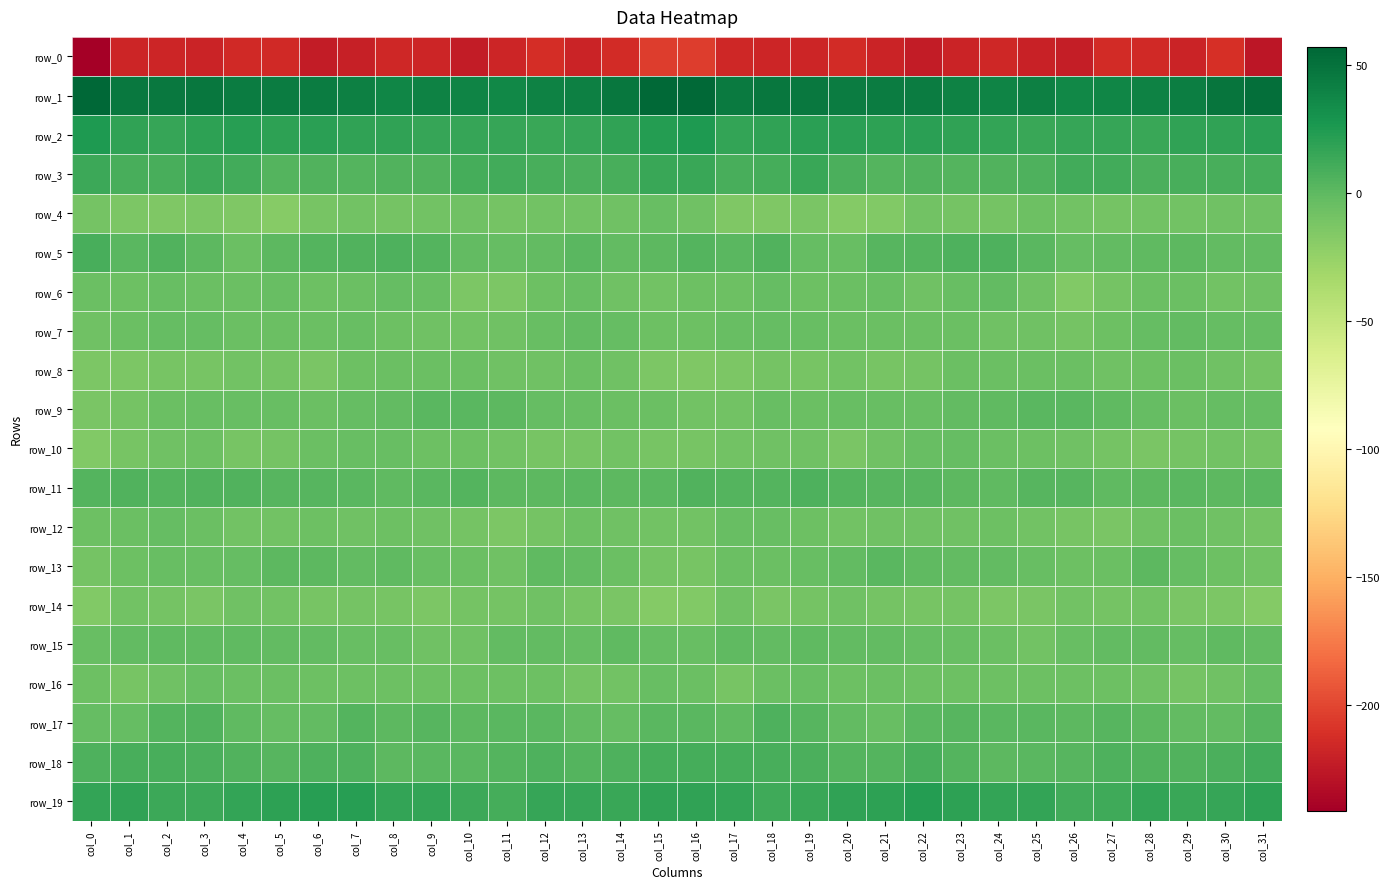

Reading left to right, transcribe all the data shown in this chart.

row_0: col_0=-241.5	col_1=-217.3	col_2=-217.1	col_3=-218.2	col_4=-215.2	col_5=-215.5	col_6=-223.0	col_7=-220.5	col_8=-216.7	col_9=-217.3	col_10=-223.0	col_11=-217.6	col_12=-213.3	col_13=-218.7	col_14=-214.0	col_15=-204.4	col_16=-204.7	col_17=-216.1	col_18=-217.5	col_19=-218.0	col_20=-214.2	col_21=-218.1	col_22=-223.9	col_23=-218.3	col_24=-216.3	col_25=-219.7	col_26=-222.3	col_27=-214.6	col_28=-215.1	col_29=-218.6	col_30=-211.8	col_31=-226.4
row_1: col_0=57.1	col_1=45.5	col_2=46.3	col_3=47.7	col_4=44.3	col_5=43.2	col_6=44.0	col_7=41.6	col_8=38.2	col_9=40.6	col_10=38.8	col_11=37.1	col_12=39.7	col_13=41.9	col_14=46.6	col_15=55.5	col_16=55.7	col_17=45.4	col_18=47.6	col_19=46.2	col_20=43.4	col_21=43.4	col_22=43.7	col_23=39.7	col_24=38.7	col_25=40.9	col_26=37.1	col_27=38.2	col_28=40.5	col_29=43.0	col_30=48.4	col_31=51.9
row_2: col_0=24.9	col_1=17.7	col_2=16.2	col_3=19.3	col_4=21.3	col_5=18.8	col_6=20.4	col_7=18.0	col_8=17.6	col_9=15.3	col_10=15.5	col_11=15.9	col_12=14.8	col_13=16.3	col_14=18.5	col_15=23.0	col_16=24.5	col_17=17.1	col_18=17.6	col_19=20.4	col_20=20.2	col_21=18.8	col_22=20.2	col_23=17.6	col_24=16.8	col_25=15.1	col_26=15.5	col_27=15.9	col_28=14.4	col_29=17.7	col_30=17.9	col_31=19.8
row_3: col_0=13.1	col_1=9.2	col_2=8.5	col_3=13.1	col_4=11.5	col_5=3.7	col_6=5.5	col_7=3.6	col_8=4.9	col_9=5.2	col_10=9.4	col_11=11.6	col_12=8.6	col_13=8.0	col_14=9.0	col_15=14.2	col_16=14.9	col_17=9.2	col_18=9.4	col_19=14.5	col_20=7.2	col_21=4.2	col_22=5.0	col_23=3.8	col_24=4.8	col_25=6.4	col_26=10.8	col_27=10.7	col_28=7.8	col_29=8.5	col_30=8.3	col_31=9.7
row_4: col_0=-9.8	col_1=-13.6	col_2=-14.8	col_3=-13.1	col_4=-14.5	col_5=-17.7	col_6=-10.8	col_7=-9.3	col_8=-10.4	col_9=-8.5	col_10=-7.2	col_11=-9.6	col_12=-9.3	col_13=-8.8	col_14=-8.0	col_15=-4.7	col_16=-7.7	col_17=-14.3	col_18=-14.5	col_19=-12.6	col_20=-17.1	col_21=-15.4	col_22=-9.3	col_23=-9.9	col_24=-10.2	col_25=-7.0	col_26=-8.4	col_27=-9.8	col_28=-9.0	col_29=-8.9	col_30=-7.7	col_31=-8.1
row_5: col_0=8.8	col_1=2.2	col_2=4.8	col_3=0.3	col_4=-5.0	col_5=0.6	col_6=3.7	col_7=5.1	col_8=6.2	col_9=4.1	col_10=-2.0	col_11=-2.8	col_12=-1.2	col_13=1.3	col_14=-1.5	col_15=0.9	col_16=3.7	col_17=2.0	col_18=4.8	col_19=-2.8	col_20=-4.1	col_21=2.9	col_22=3.6	col_23=5.9	col_24=5.9	col_25=1.8	col_26=-3.1	col_27=-1.9	col_28=-0.5	col_29=0.7	col_30=-2.2	col_31=-2.3
row_6: col_0=-5.6	col_1=-6.6	col_2=-3.7	col_3=-5.1	col_4=-5.8	col_5=-3.9	col_6=-6.7	col_7=-5.2	col_8=-2.6	col_9=-3.7	col_10=-13.6	col_11=-12.9	col_12=-6.2	col_13=-3.9	col_14=-8.0	col_15=-8.6	col_16=-6.6	col_17=-6.1	col_18=-3.2	col_19=-6.0	col_20=-5.3	col_21=-4.1	col_22=-7.2	col_23=-3.8	col_24=-2.1	col_25=-7.1	col_26=-15.7	col_27=-9.8	col_28=-4.8	col_29=-5.2	col_30=-8.8	col_31=-8.1
row_7: col_0=-7.1	col_1=-5.0	col_2=-3.1	col_3=-3.3	col_4=-5.0	col_5=-5.4	col_6=-5.2	col_7=-4.2	col_8=-7.0	col_9=-7.4	col_10=-8.9	col_11=-8.1	col_12=-4.1	col_13=-2.3	col_14=-3.0	col_15=-5.9	col_16=-6.4	col_17=-4.5	col_18=-2.7	col_19=-4.0	col_20=-5.5	col_21=-5.2	col_22=-4.9	col_23=-5.0	col_24=-7.2	col_25=-8.1	col_26=-9.5	col_27=-6.3	col_28=-3.3	col_29=-2.3	col_30=-3.1	col_31=-2.9
row_8: col_0=-13.7	col_1=-13.5	col_2=-10.5	col_3=-10.6	col_4=-9.2	col_5=-9.8	col_6=-11.8	col_7=-6.5	col_8=-5.8	col_9=-5.1	col_10=-5.3	col_11=-7.2	col_12=-7.2	col_13=-5.3	col_14=-7.2	col_15=-13.1	col_16=-14.8	col_17=-12.9	col_18=-9.8	col_19=-11.1	col_20=-8.6	col_21=-11.3	col_22=-10.3	col_23=-5.6	col_24=-5.3	col_25=-5.5	col_26=-5.8	col_27=-7.5	col_28=-6.5	col_29=-5.5	col_30=-8.1	col_31=-9.8
row_9: col_0=-12.0	col_1=-9.9	col_2=-5.3	col_3=-4.0	col_4=-4.2	col_5=-3.7	col_6=-5.0	col_7=-2.7	col_8=-1.4	col_9=1.4	col_10=1.7	col_11=0.6	col_12=-2.4	col_13=-4.7	col_14=-4.8	col_15=-5.6	col_16=-9.1	col_17=-8.5	col_18=-3.6	col_19=-5.0	col_20=-3.7	col_21=-4.5	col_22=-4.6	col_23=-1.7	col_24=-0.8	col_25=2.2	col_26=1.3	col_27=-0.1	col_28=-3.5	col_29=-5.2	col_30=-3.4	col_31=-2.7
row_10: col_0=-15.5	col_1=-10.9	col_2=-7.6	col_3=-6.8	col_4=-11.0	col_5=-9.8	col_6=-4.9	col_7=-4.2	col_8=-3.9	col_9=-6.1	col_10=-7.0	col_11=-8.6	col_12=-11.6	col_13=-11.1	col_14=-8.4	col_15=-10.8	col_16=-11.4	col_17=-8.9	col_18=-7.2	col_19=-7.6	col_20=-12.2	col_21=-7.4	col_22=-4.3	col_23=-3.5	col_24=-4.9	col_25=-6.7	col_26=-7.2	col_27=-9.9	col_28=-11.8	col_29=-9.8	col_30=-8.3	col_31=-9.7
row_11: col_0=4.2	col_1=4.7	col_2=3.7	col_3=5.6	col_4=5.0	col_5=2.4	col_6=2.8	col_7=1.4	col_8=-0.4	col_9=1.4	col_10=3.9	col_11=0.4	col_12=0.1	col_13=1.5	col_14=0.9	col_15=1.7	col_16=5.2	col_17=4.5	col_18=3.8	col_19=6.5	col_20=3.5	col_21=2.5	col_22=2.8	col_23=0.3	col_24=-0.0	col_25=2.6	col_26=3.1	col_27=-0.5	col_28=1.0	col_29=1.6	col_30=0.9	col_31=1.9
row_12: col_0=-6.9	col_1=-5.6	col_2=-3.3	col_3=-5.5	col_4=-8.6	col_5=-8.4	col_6=-6.8	col_7=-8.0	col_8=-6.5	col_9=-8.2	col_10=-9.6	col_11=-13.6	col_12=-9.6	col_13=-6.1	col_14=-7.1	col_15=-9.1	col_16=-8.3	col_17=-4.4	col_18=-3.9	col_19=-6.5	col_20=-9.0	col_21=-7.6	col_22=-7.1	col_23=-7.5	col_24=-6.8	col_25=-8.5	col_26=-11.6	col_27=-12.8	col_28=-8.0	col_29=-5.8	col_30=-7.7	col_31=-10.4
row_13: col_0=-10.0	col_1=-6.3	col_2=-4.5	col_3=-4.4	col_4=-2.4	col_5=0.5	col_6=0.3	col_7=-1.9	col_8=-1.1	col_9=-3.6	col_10=-5.2	col_11=-7.5	col_12=-0.7	col_13=-1.5	col_14=-5.6	col_15=-9.8	col_16=-10.8	col_17=-5.1	col_18=-4.8	col_19=-3.9	col_20=-1.5	col_21=1.2	col_22=-0.9	col_23=-1.3	col_24=-1.9	col_25=-4.0	col_26=-6.9	col_27=-5.4	col_28=0.3	col_29=-3.0	col_30=-6.6	col_31=-9.3
row_14: col_0=-15.6	col_1=-9.3	col_2=-10.4	col_3=-12.4	col_4=-7.3	col_5=-8.9	col_6=-10.6	col_7=-9.7	col_8=-11.6	col_9=-13.8	col_10=-9.8	col_11=-9.8	col_12=-8.0	col_13=-11.1	col_14=-12.2	col_15=-17.2	col_16=-16.3	col_17=-8.1	col_18=-12.6	col_19=-10.3	col_20=-7.6	col_21=-9.4	col_22=-10.7	col_23=-9.6	col_24=-13.2	col_25=-12.4	col_26=-9.3	col_27=-9.5	col_28=-8.3	col_29=-11.8	col_30=-13.2	col_31=-16.7
row_15: col_0=-3.7	col_1=-1.7	col_2=-0.6	col_3=-0.9	col_4=-0.6	col_5=-2.0	col_6=-1.7	col_7=-3.7	col_8=-4.4	col_9=-8.1	col_10=-7.3	col_11=-1.5	col_12=-1.4	col_13=-3.3	col_14=-0.8	col_15=-3.0	col_16=-3.8	col_17=-0.5	col_18=-1.3	col_19=-0.4	col_20=-1.5	col_21=-1.7	col_22=-2.7	col_23=-3.7	col_24=-5.3	col_25=-9.1	col_26=-4.4	col_27=-1.4	col_28=-1.9	col_29=-2.5	col_30=-0.9	col_31=-1.8
row_16: col_0=-6.6	col_1=-11.3	col_2=-7.4	col_3=-3.6	col_4=-5.1	col_5=-5.5	col_6=-6.0	col_7=-6.8	col_8=-6.5	col_9=-6.3	col_10=-6.5	col_11=-6.7	col_12=-6.1	col_13=-9.7	col_14=-8.5	col_15=-4.4	col_16=-5.7	col_17=-10.8	col_18=-5.4	col_19=-3.5	col_20=-6.0	col_21=-5.2	col_22=-6.9	col_23=-6.3	col_24=-6.5	col_25=-6.2	col_26=-6.7	col_27=-6.5	col_28=-7.1	col_29=-9.7	col_30=-7.7	col_31=-2.8
row_17: col_0=-2.4	col_1=-2.6	col_2=3.8	col_3=5.5	col_4=-0.8	col_5=-3.1	col_6=-1.8	col_7=3.6	col_8=0.8	col_9=2.6	col_10=0.9	col_11=1.9	col_12=1.8	col_13=-1.4	col_14=-2.4	col_15=1.9	col_16=1.7	col_17=-1.1	col_18=6.6	col_19=2.9	col_20=-1.6	col_21=-4.1	col_22=1.2	col_23=2.5	col_24=1.8	col_25=1.8	col_26=0.9	col_27=2.3	col_28=0.9	col_29=-2.2	col_30=-1.7	col_31=2.3
row_18: col_0=6.5	col_1=8.6	col_2=8.8	col_3=7.4	col_4=5.6	col_5=3.3	col_6=6.9	col_7=6.6	col_8=0.8	col_9=1.6	col_10=1.9	col_11=4.4	col_12=6.0	col_13=3.9	col_14=6.1	col_15=10.3	col_16=9.8	col_17=9.3	col_18=8.3	col_19=7.1	col_20=4.4	col_21=3.7	col_22=8.4	col_23=3.8	col_24=1.1	col_25=1.2	col_26=2.3	col_27=6.0	col_28=4.9	col_29=4.7	col_30=7.2	col_31=10.5
row_19: col_0=17.0	col_1=17.8	col_2=13.6	col_3=13.5	col_4=17.4	col_5=18.6	col_6=21.9	col_7=21.0	col_8=17.2	col_9=17.3	col_10=13.9	col_11=10.0	col_12=16.0	col_13=15.2	col_14=14.7	col_15=18.6	col_16=18.5	col_17=16.9	col_18=12.8	col_19=15.1	col_20=17.6	col_21=19.6	col_22=22.8	col_23=18.7	col_24=17.4	col_25=16.7	col_26=11.5	col_27=12.1	col_28=16.8	col_29=14.4	col_30=15.8	col_31=19.0